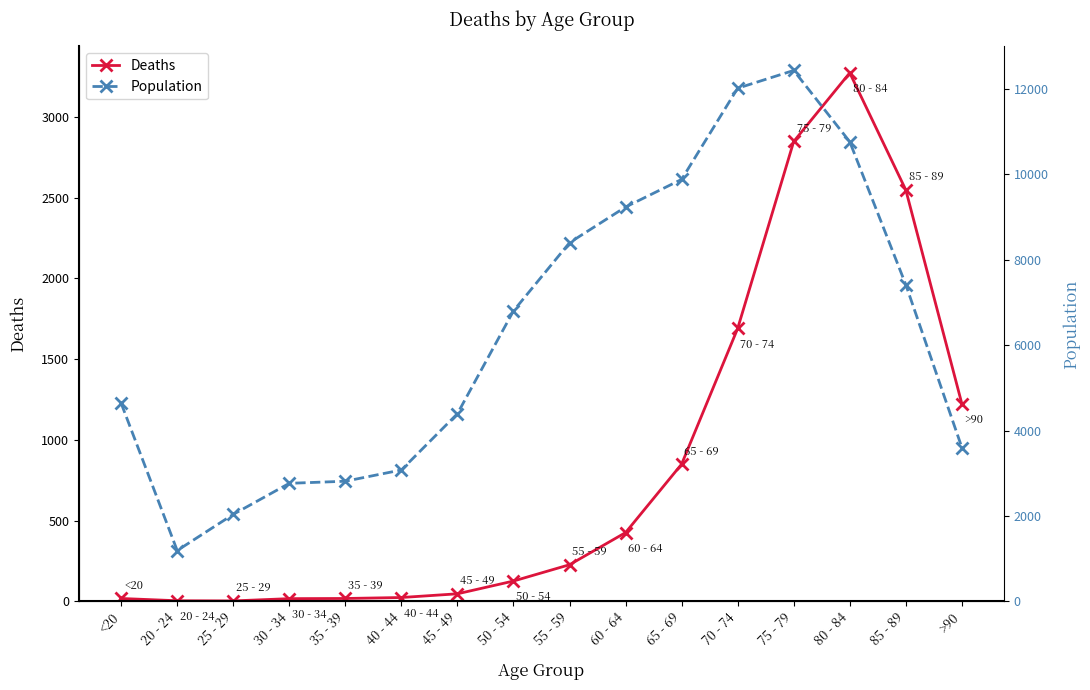

Between 30 - 34 and 35 - 39, which is larger?

35 - 39